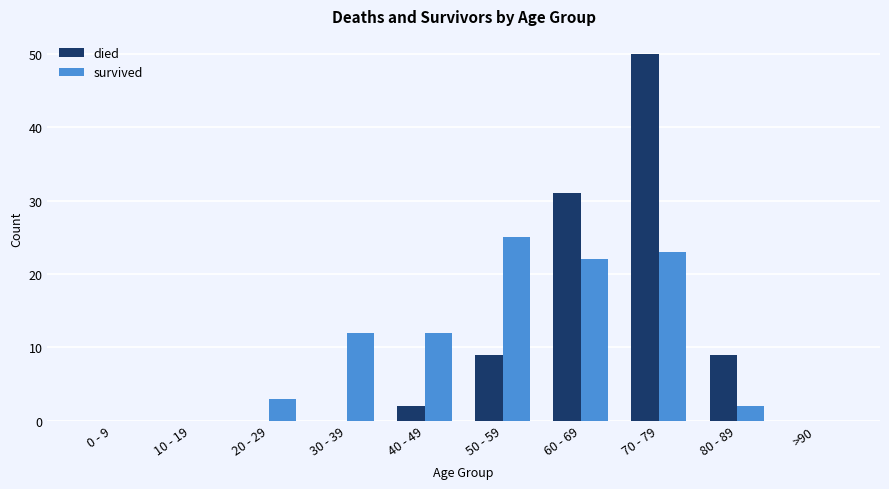

Count the number of categories in the chart.

10